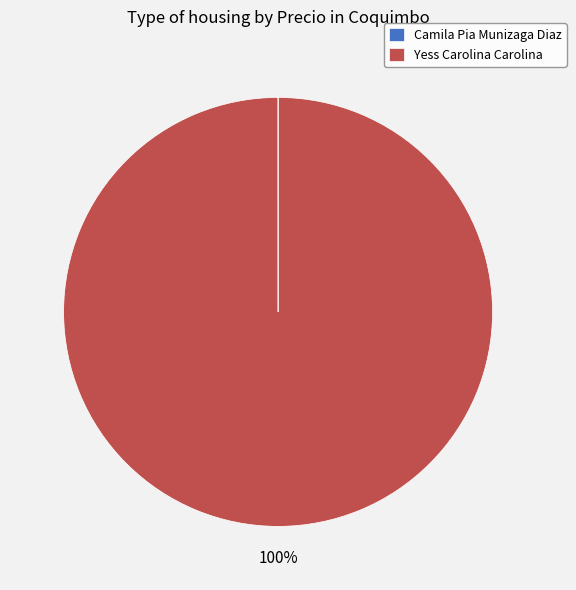

To the nearest percent, what is the difference between the largest and smallest slice percentages?

100%